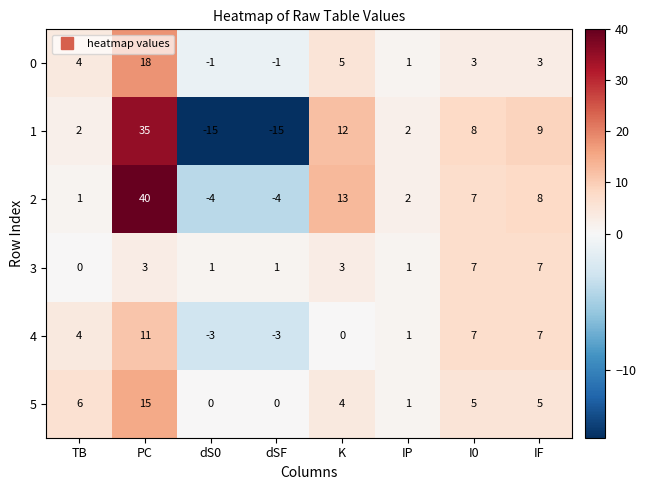

What is the difference between the maximum and minimum values in the 3 series?

7